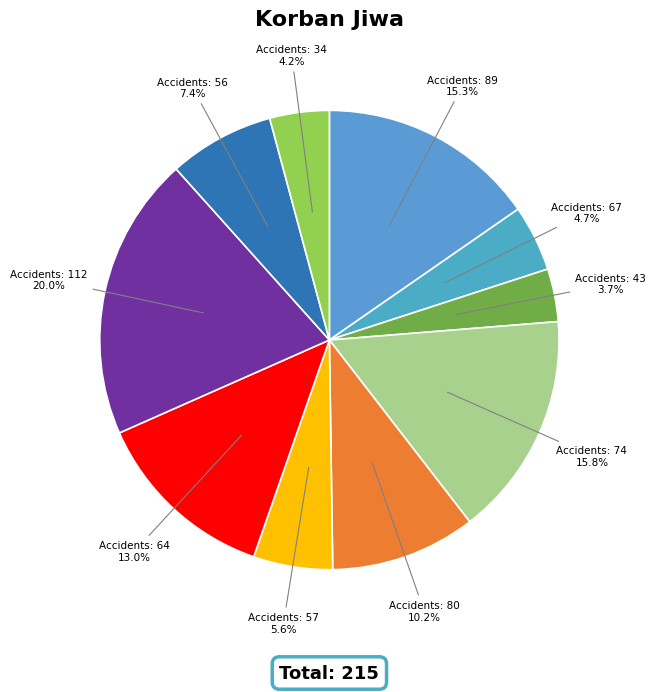

How many segments does this pie chart have?

10